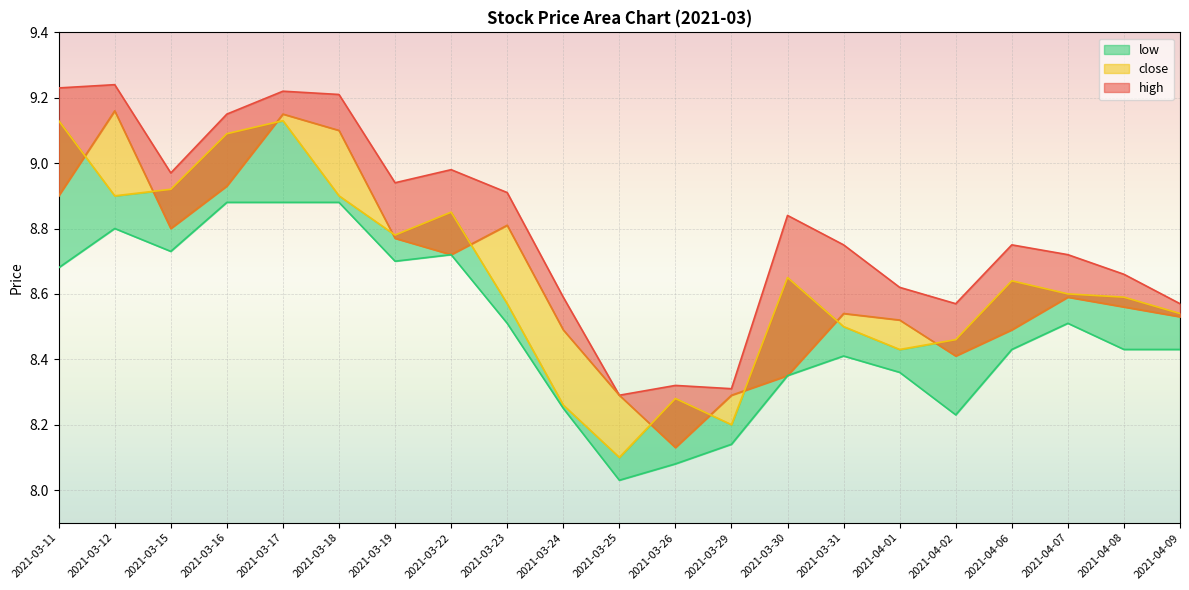

True or false: low and high intersect in this chart.

False